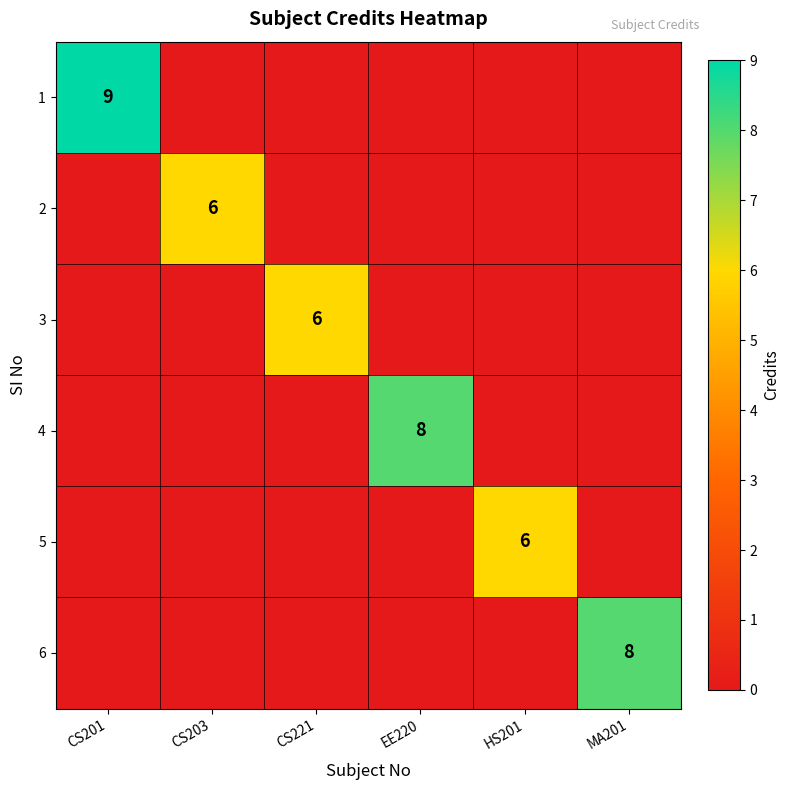

Between CS201 and MA201, which is larger?

CS201